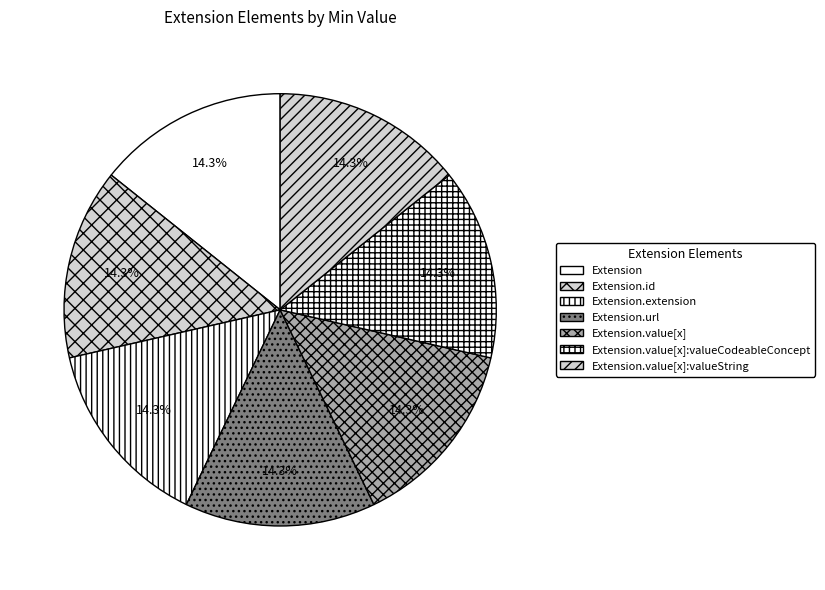

Which slice is the largest?

Extension.url